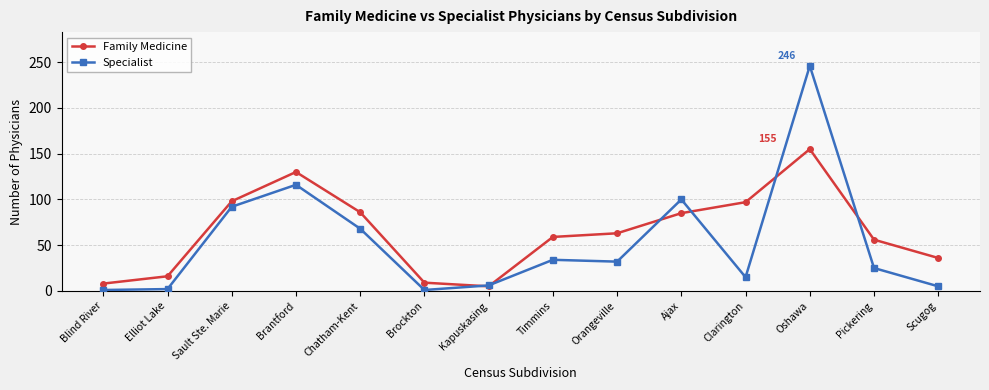

What value does the Family Medicine series have at Chatham-Kent?

86